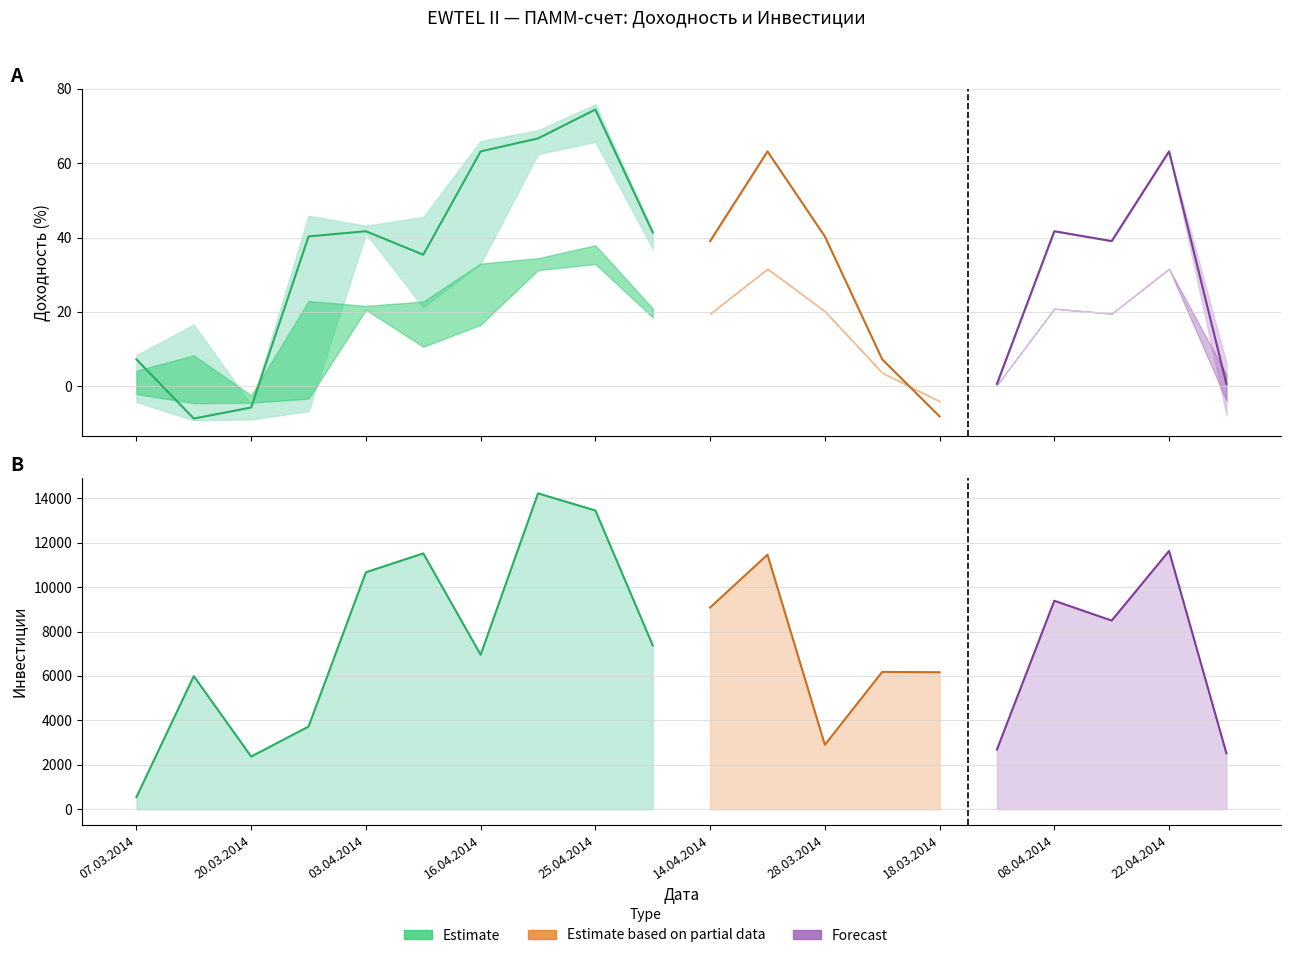

Does the chart have visible grid lines?

Yes